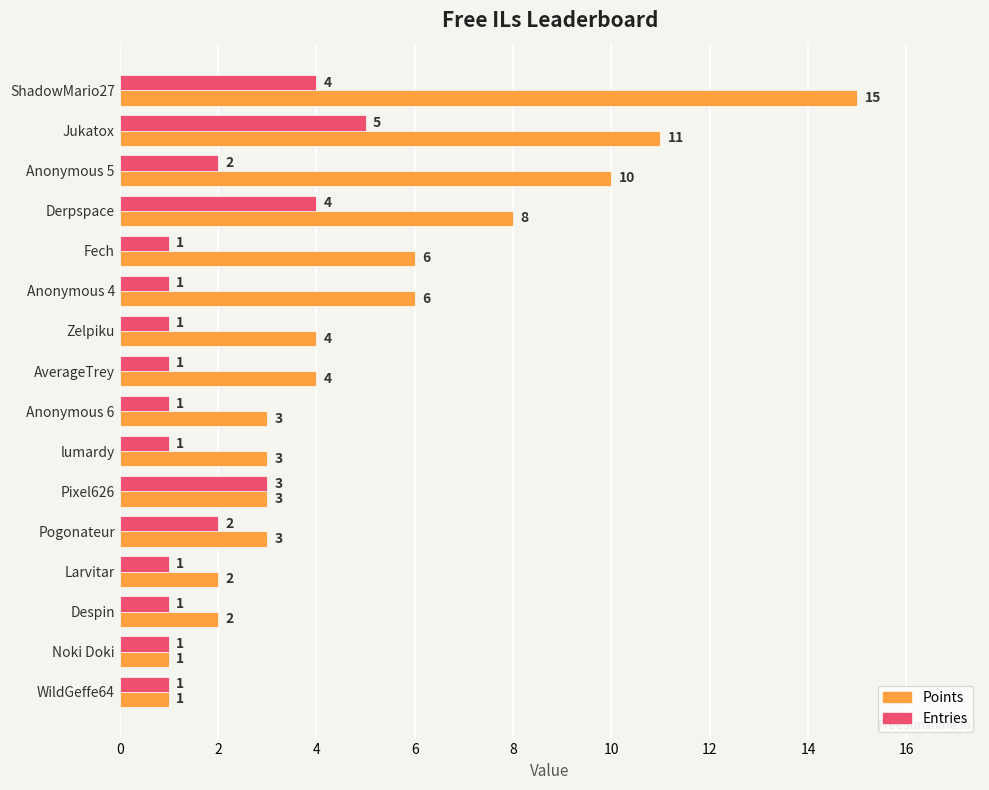

What is the difference between the highest and lowest values at Anonymous 4?

5